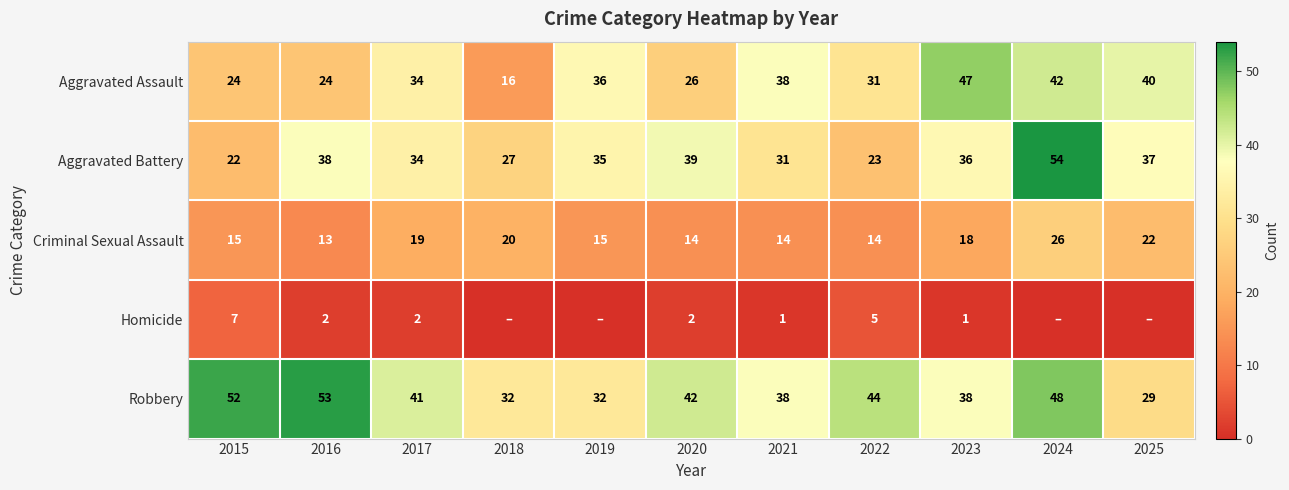

What is the difference between the maximum and minimum values in the Criminal Sexual Assault series?

13